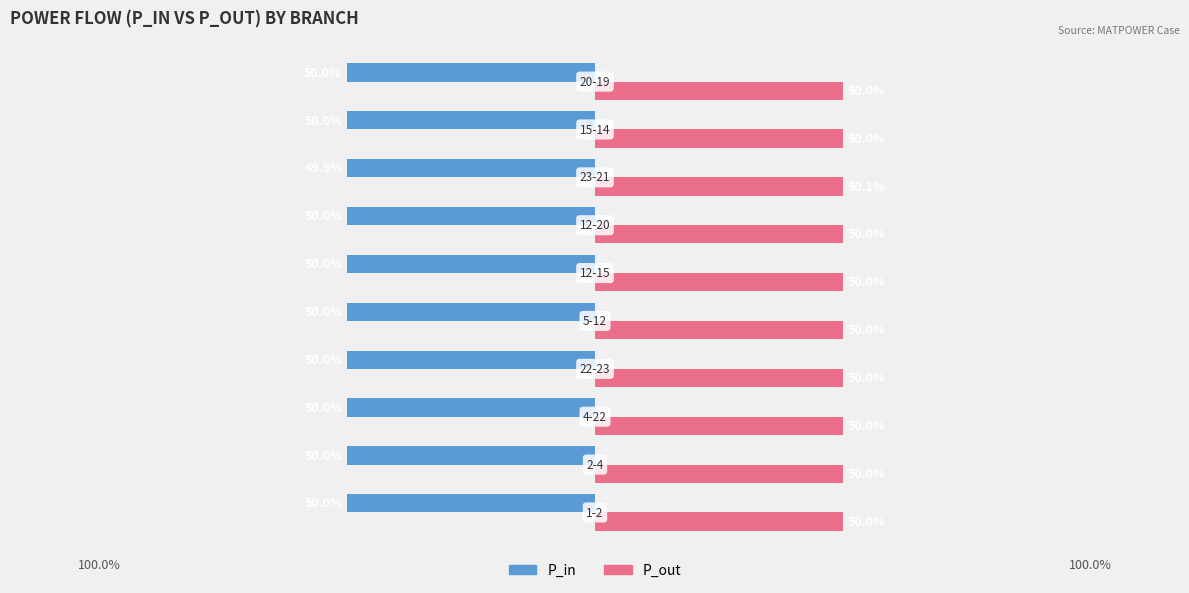

What are all the series names shown in the legend?

P_in, P_out